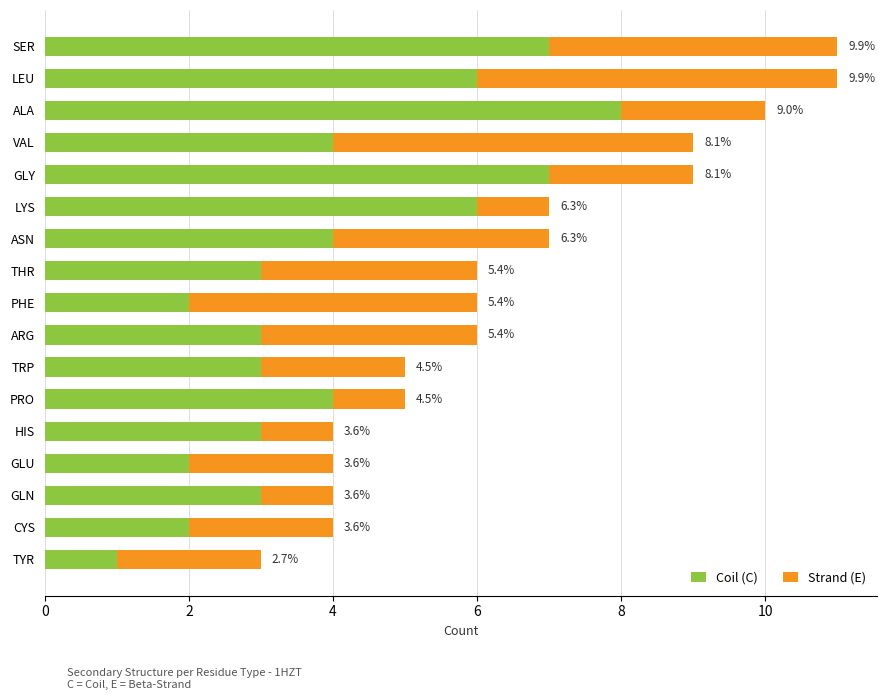

List the series in order of their peak value, highest first.

Coil (C), Strand (E)